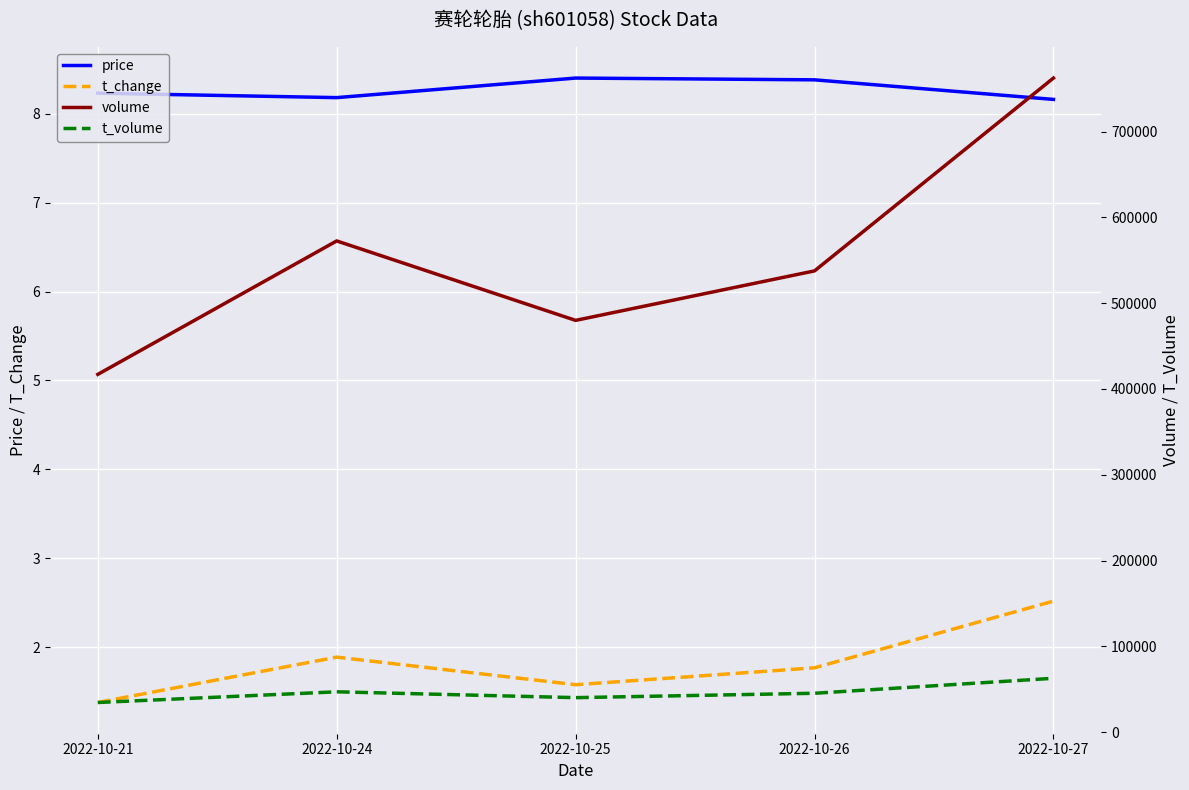

What is the average value of the t_volume series?

45908.2